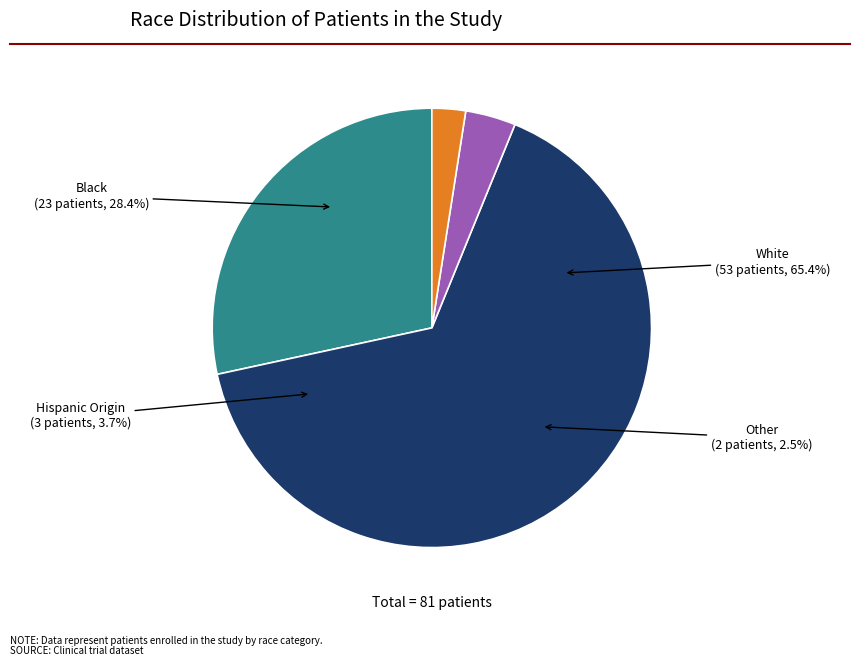

To the nearest percent, what is the difference between the White and Hispanic Origin slice percentages?

62%